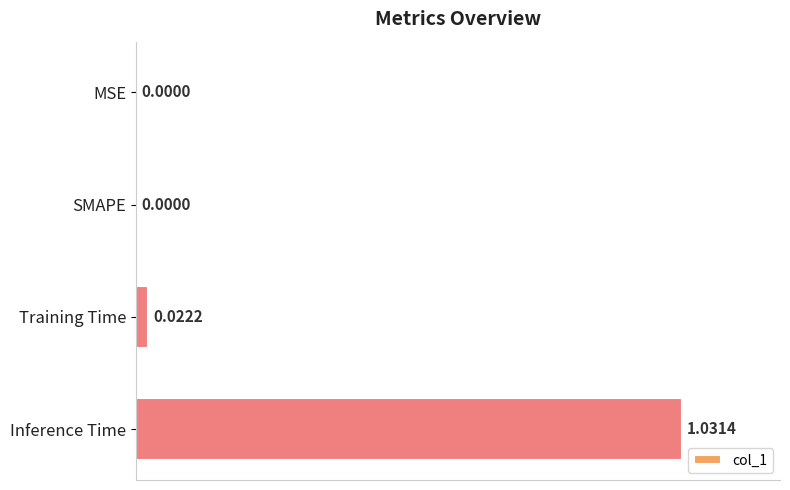

What is the sum of all values?

1.1